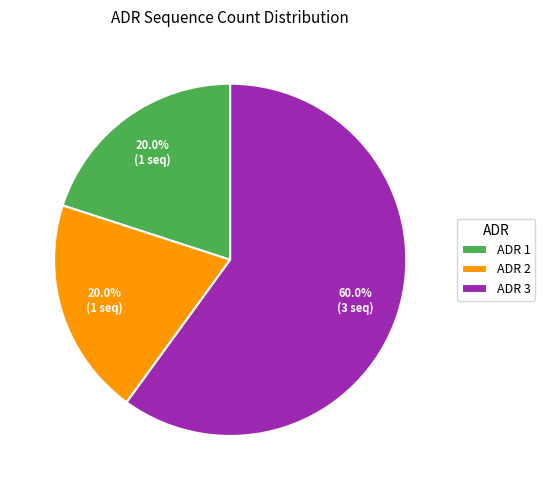

Approximately how many times larger is the value at ADR 3 compared to ADR 2?

3.0